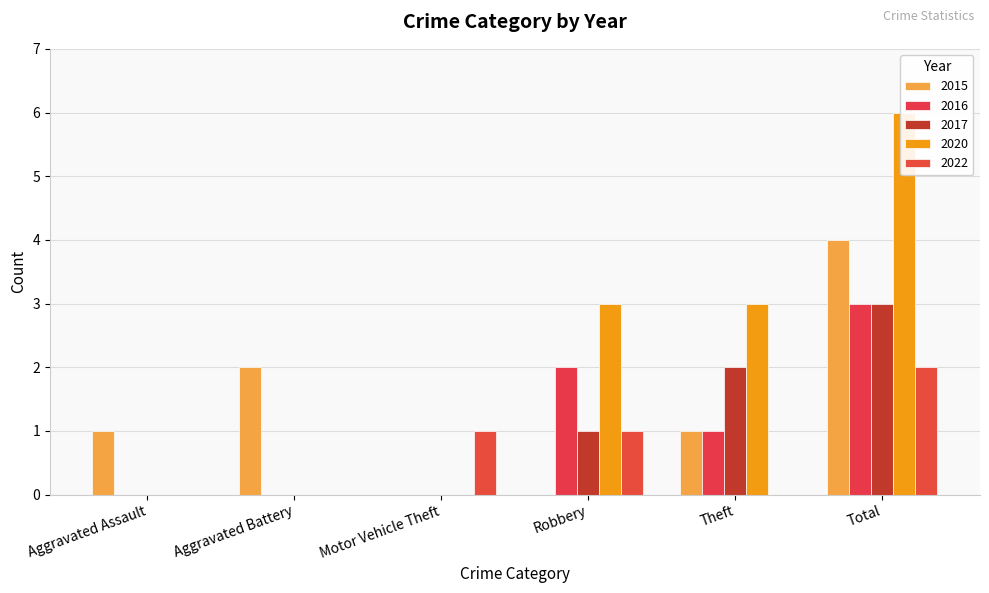

Where is 2017 nearest to the value 1?

Robbery